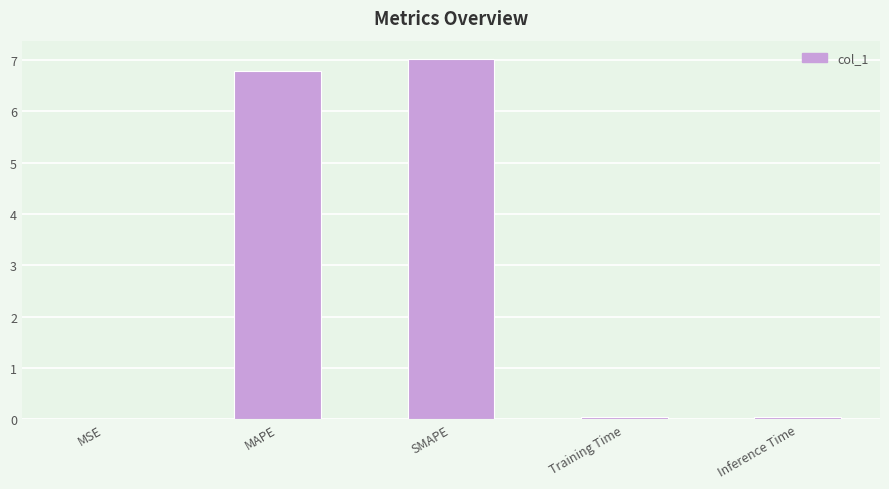

At which category does the chart reach its peak across all series?

SMAPE